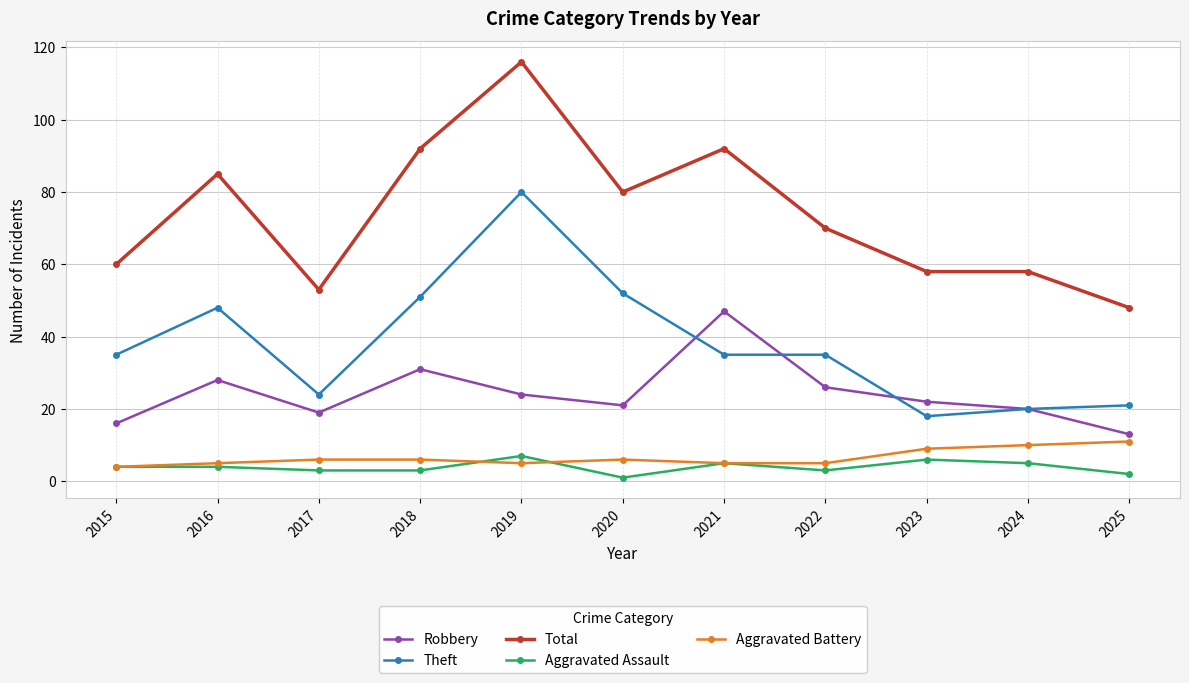

Reading left to right, what are all the values shown in this chart?

Robbery: 16	28	19	31	24	21	47	26	22	20	13
Theft: 35	48	24	51	80	52	35	35	18	20	21
Total: 60	85	53	92	116	80	92	70	58	58	48
Aggravated Assault: 4	4	3	3	7	1	5	3	6	5	2
Aggravated Battery: 4	5	6	6	5	6	5	5	9	10	11